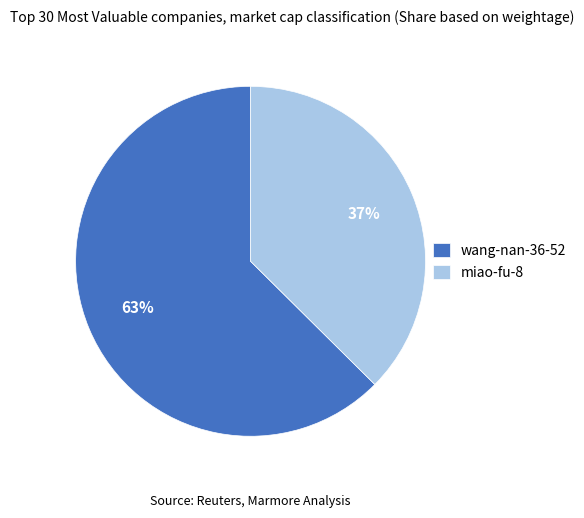

Which category has the smallest portion of the pie?

miao-fu-8